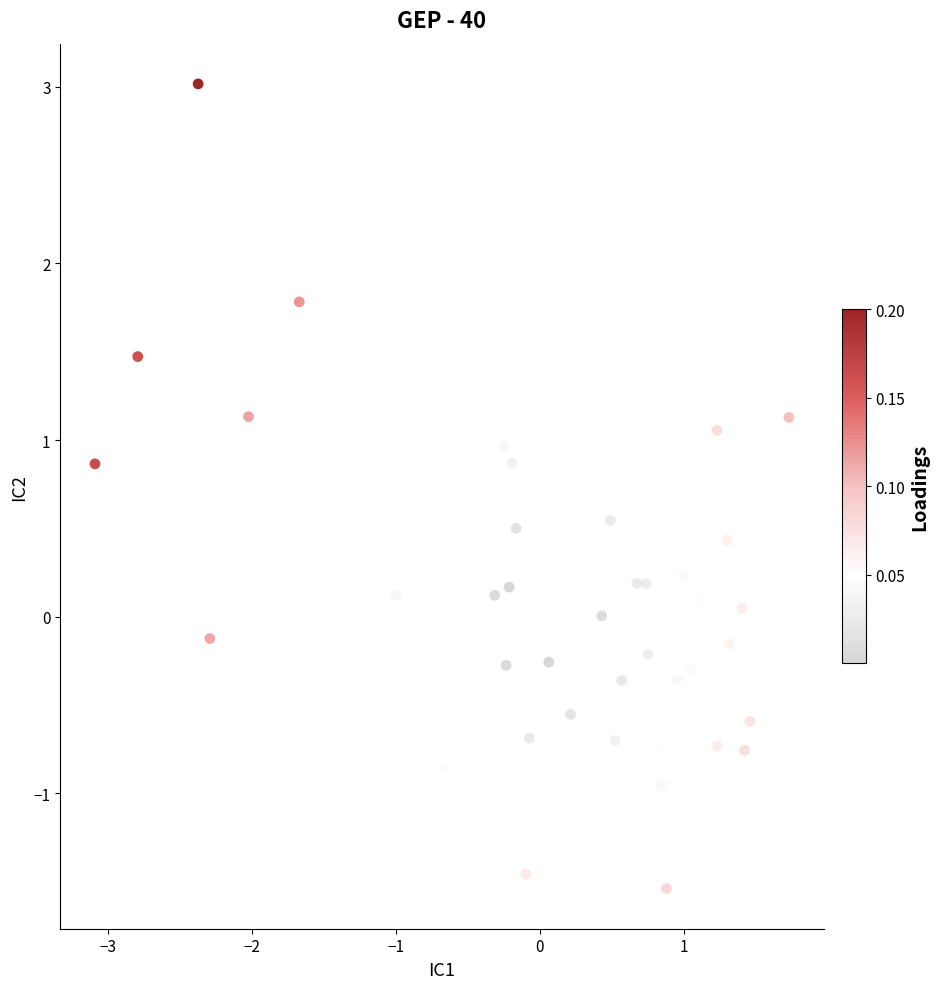

What is the range of X values (max minus min)?

4.8